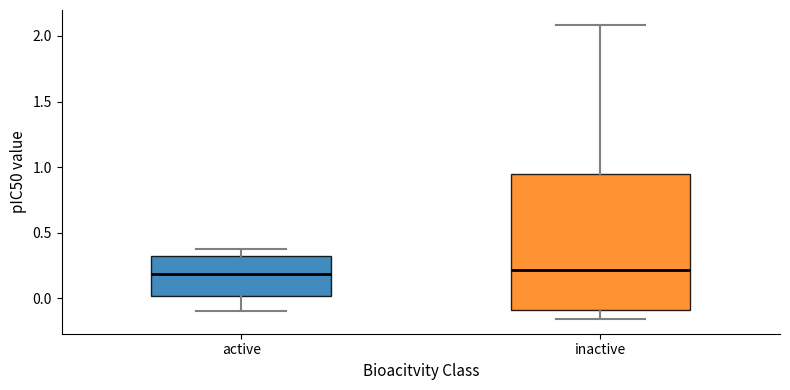

Reading left to right, read every box against the y-axis: the position of its median line, the range the box covers, and the ends of its whiskers. The values are not printed on the chart, so give them approximately, as read against the axis.

active: median 0.20, box 0.00 to 0.30, whiskers -0.10 to 0.35
inactive: median 0.20, box -0.10 to 0.95, whiskers -0.15 to 2.10